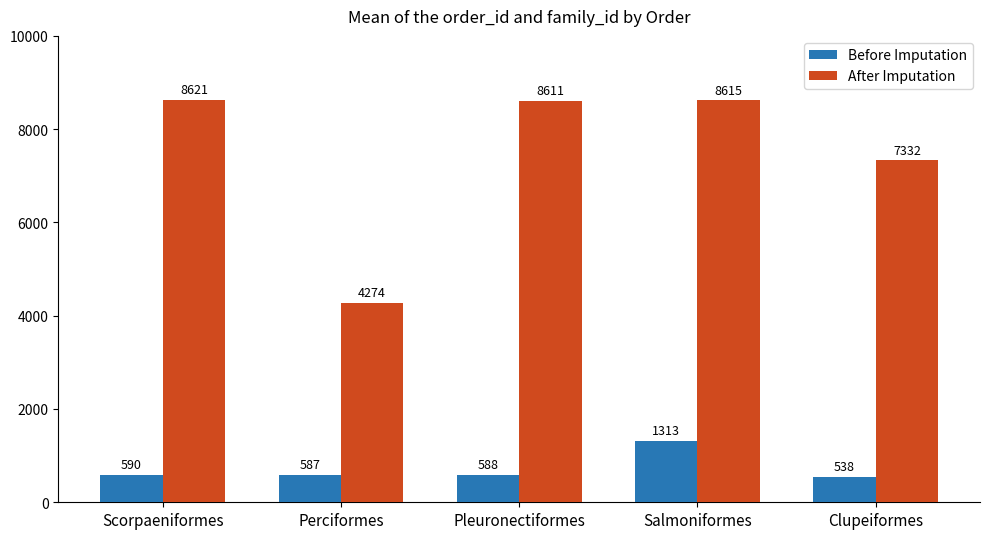

Which label corresponds to the smallest value in the chart?

Clupeiformes